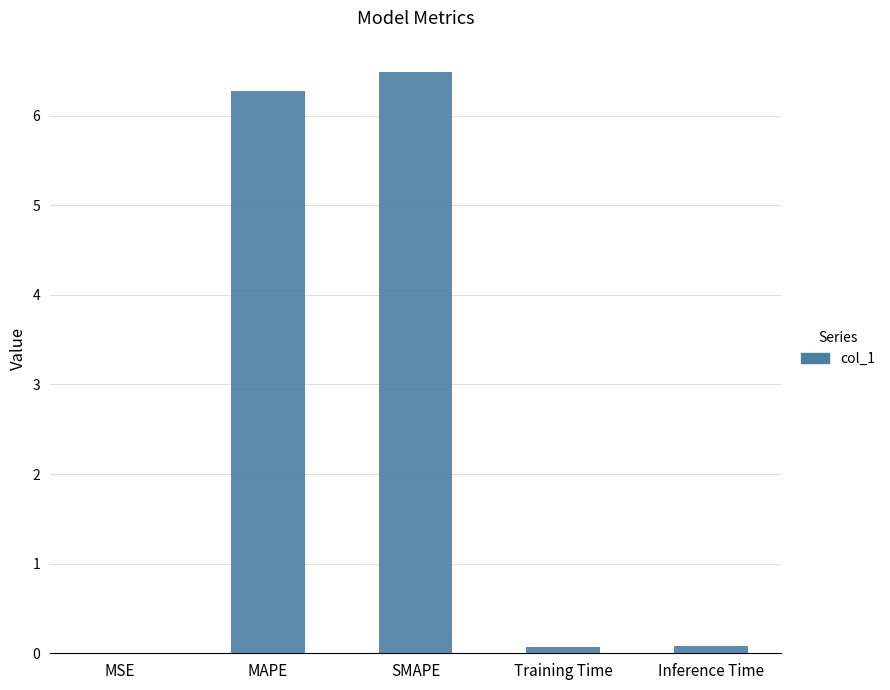

Is it true that the value at MSE is 0.0?

True